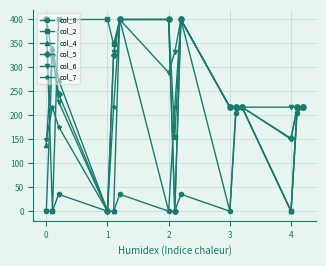

What are all the series names shown in the legend?

col_8, col_2, col_4, col_5, col_6, col_7